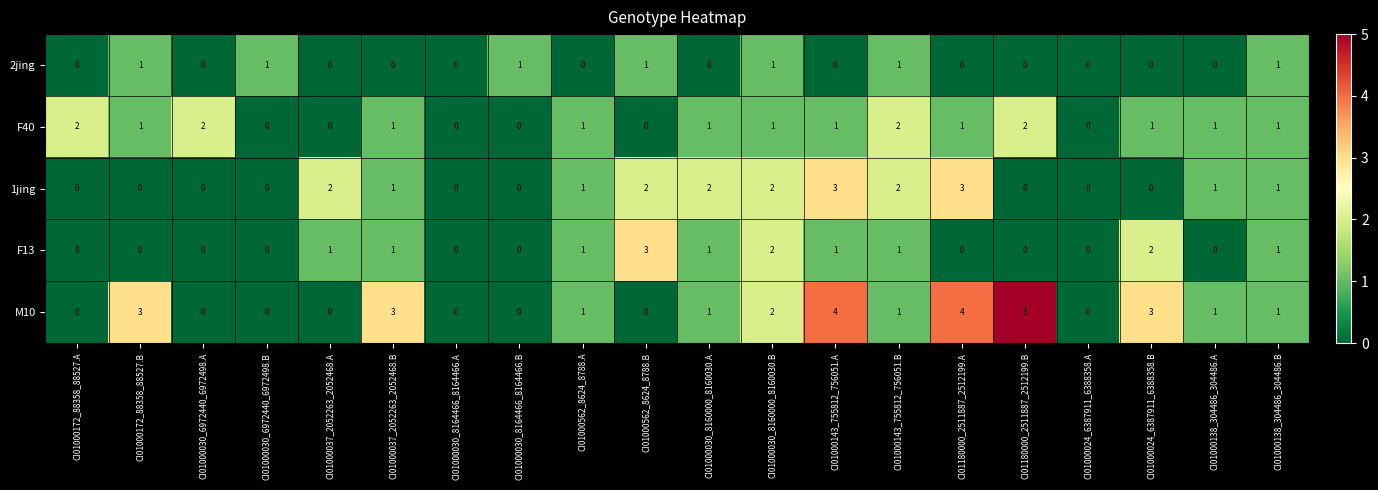

The value of M10 at CI01000024_6387911_6388358.A is -2. True or false?

False